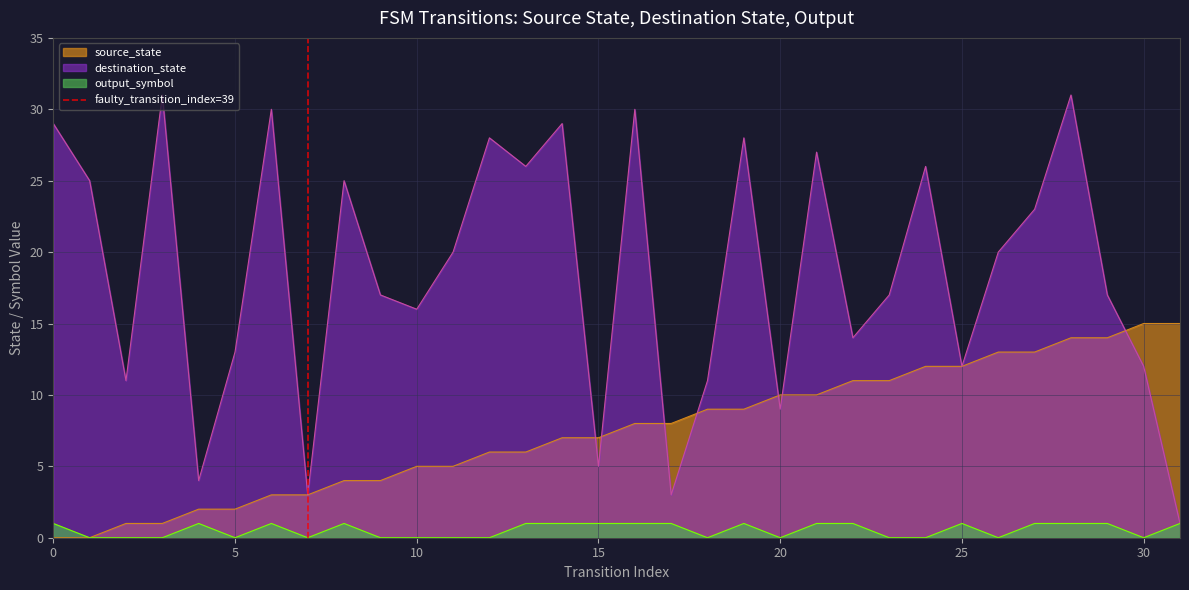

Is the value of source_state at 15 greater than the value of output_symbol at 5?

Yes